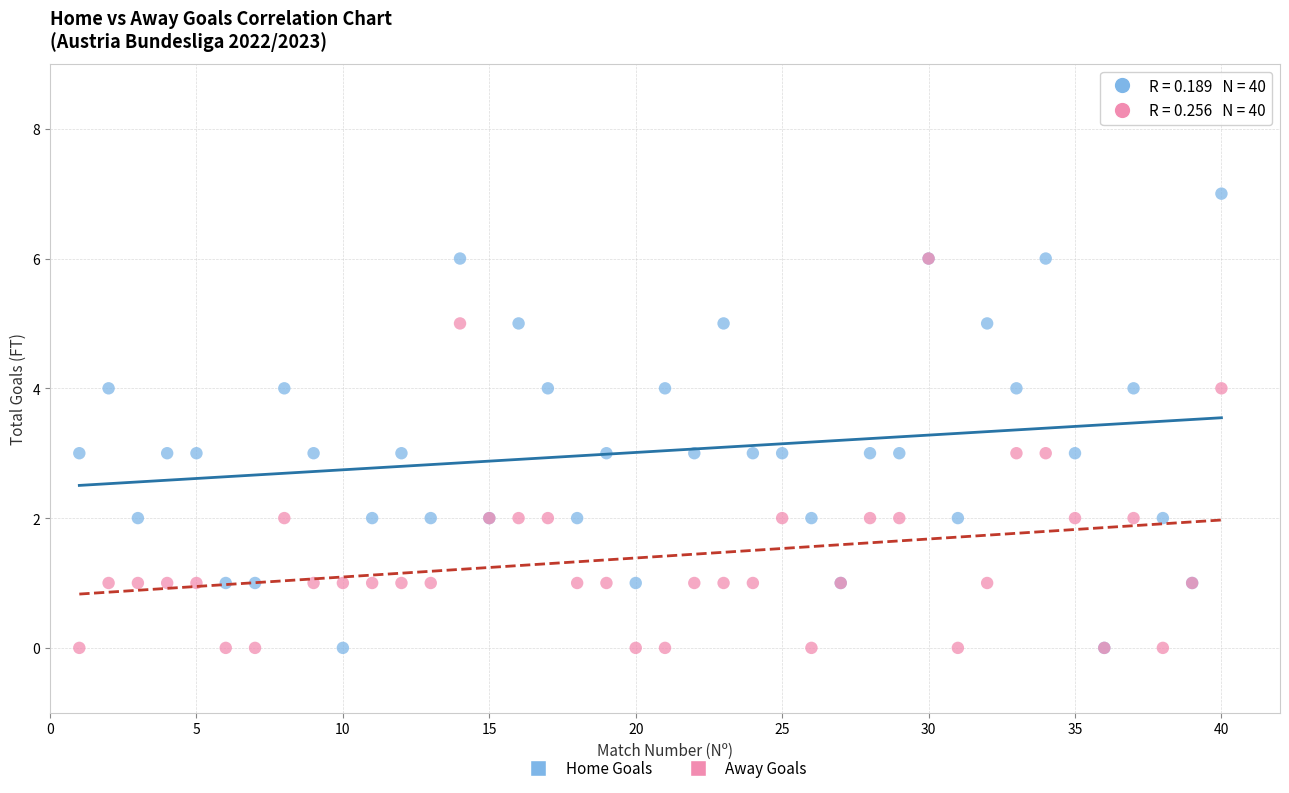

Which series contains the highest Y value?

Home Goals